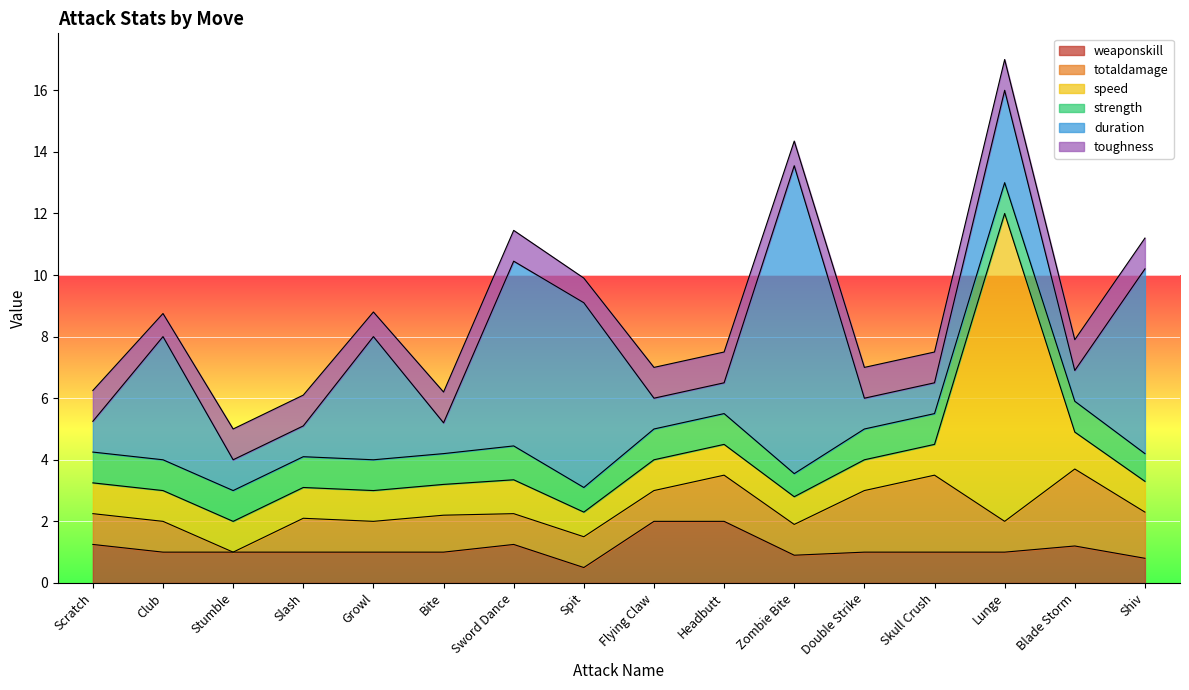

At which category is the sum across all series the highest?

Lunge